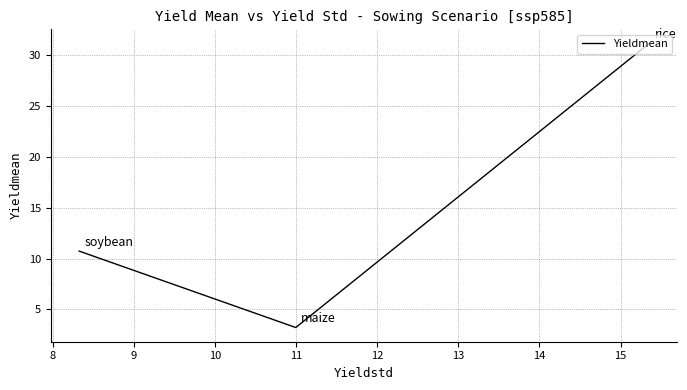

What is the greatest value displayed?

31.1